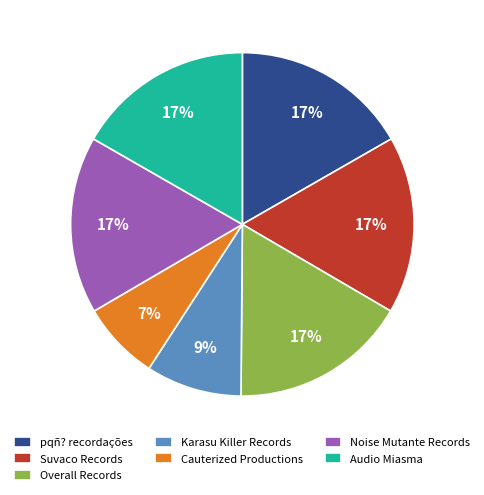

Is it true that Audio Miasma is 17% of the pie?

True